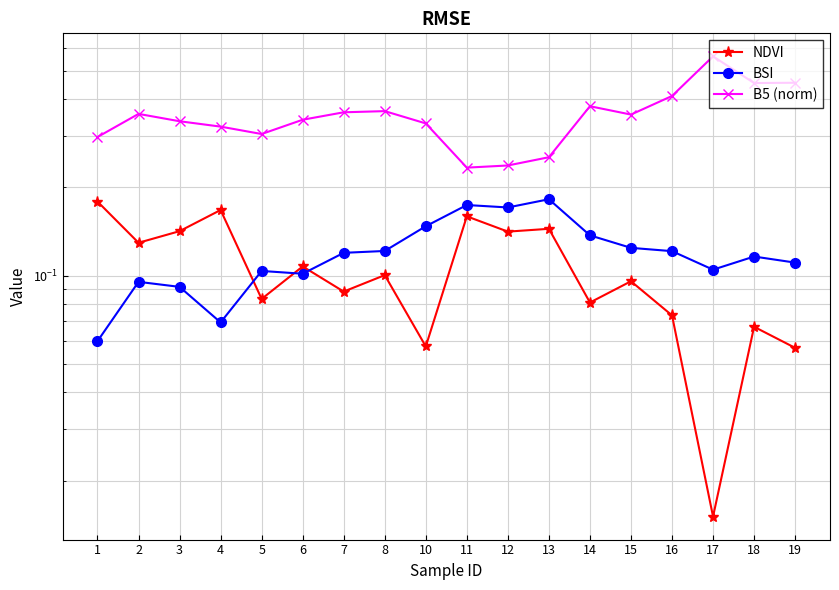

Reading left to right, transcribe all the data shown in this chart.

NDVI: 0.2	0.1	0.1	0.2	0.1	0.1	0.1	0.1	0.1	0.2	0.1	0.1	0.1	0.1	0.1	0.0	0.1	0.1
BSI: 0.1	0.1	0.1	0.1	0.1	0.1	0.1	0.1	0.1	0.2	0.2	0.2	0.1	0.1	0.1	0.1	0.1	0.1
B5 (norm): 0.3	0.4	0.3	0.3	0.3	0.3	0.4	0.4	0.3	0.2	0.2	0.3	0.4	0.4	0.4	0.6	0.5	0.5